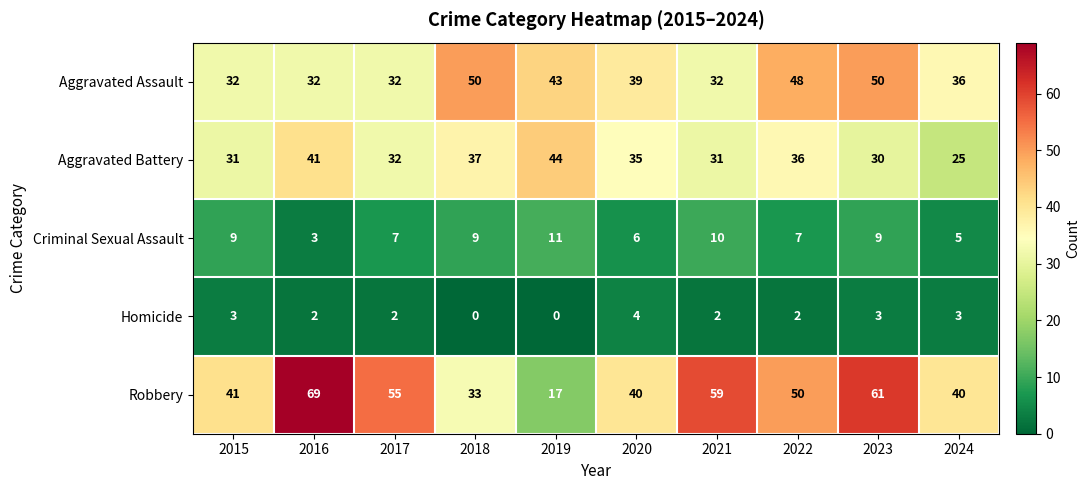

What is the sum of the Aggravated Assault values at 2021 and 2016?

64